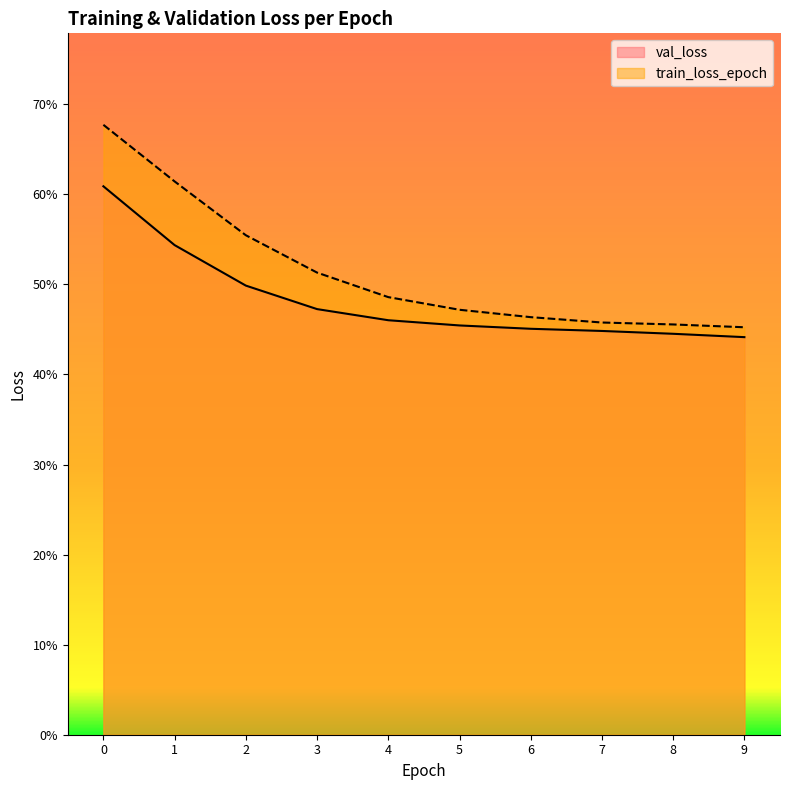

What is the sum of the val_loss values at 6 and 0?

1.1